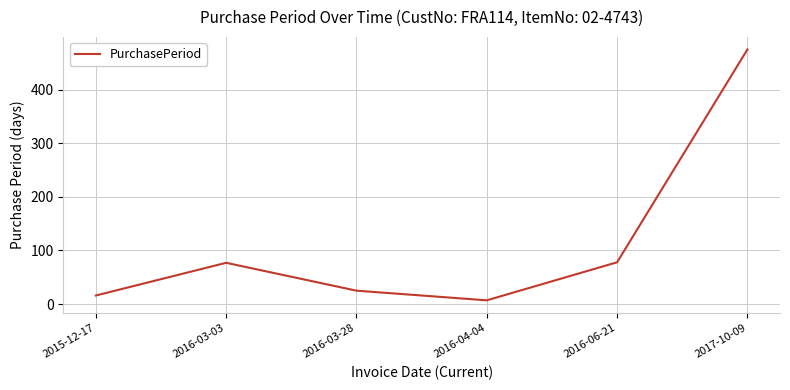

How many lines are shown in the chart?

1